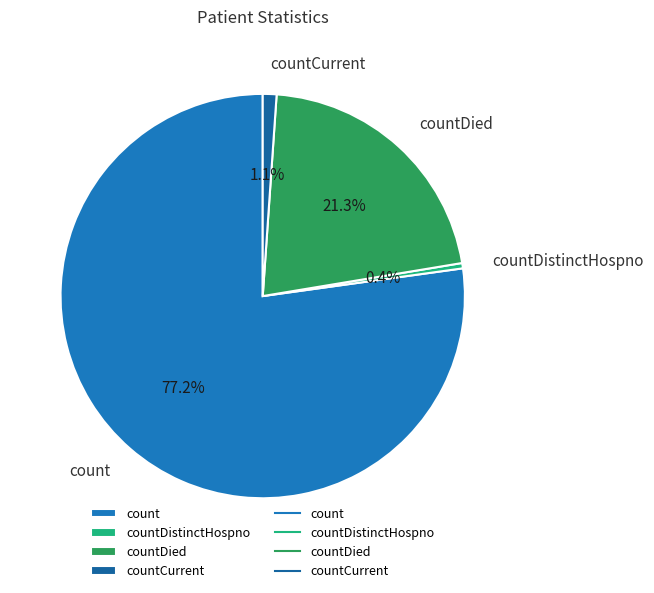

Combined, what portion of the pie is countDistinctHospno and count?

77.6%